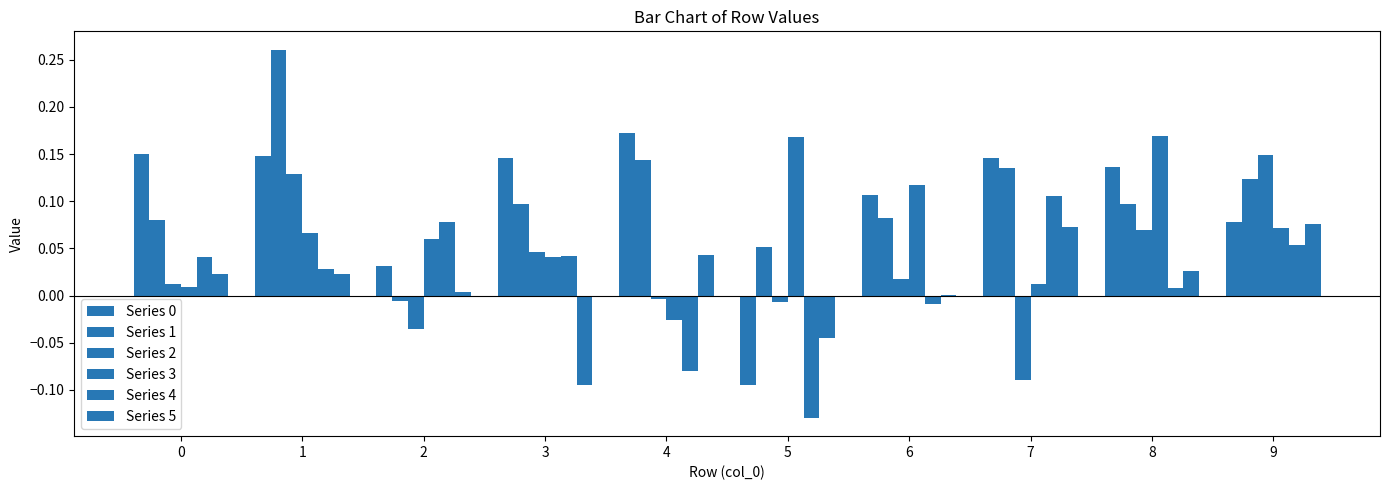

Are the bars grouped side by side (vs. stacked)?

Yes